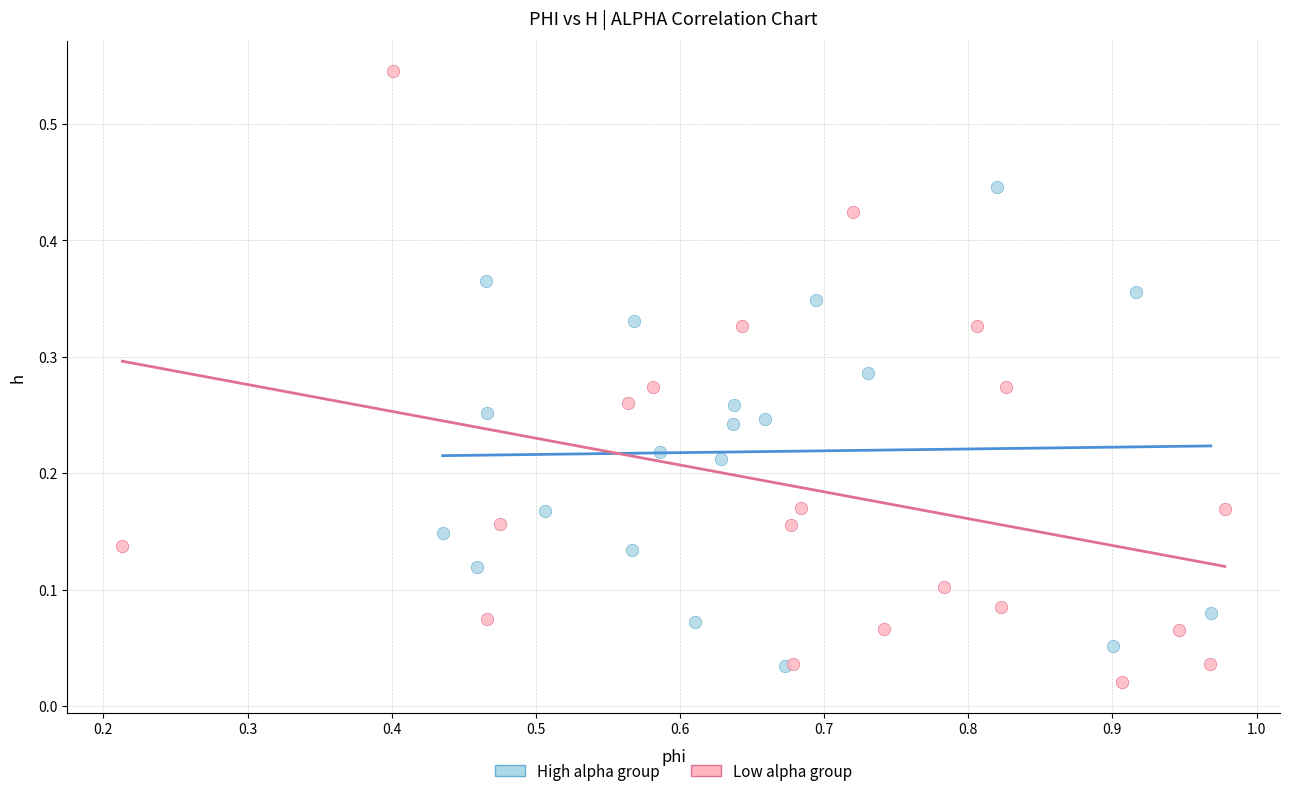

Which series has the largest Y range (max minus min)?

Low alpha group